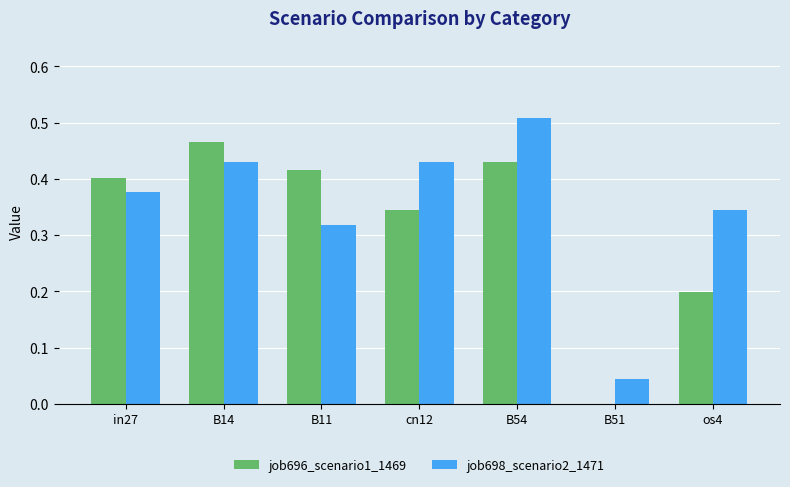

At which category is the sum across all series the highest?

B54